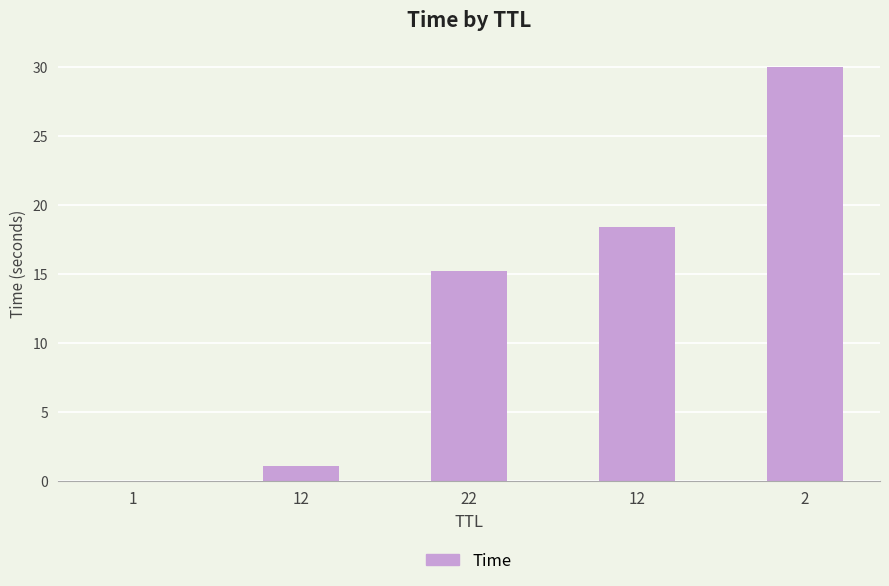

Are the bars horizontal?

No